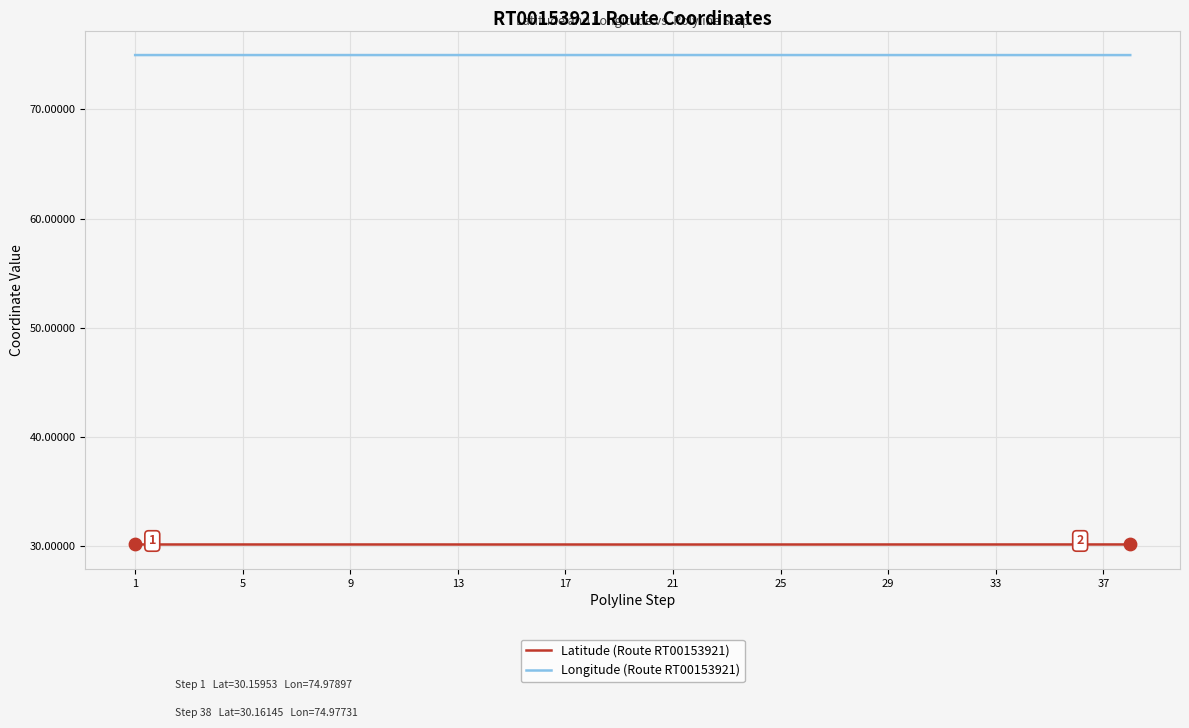

Which series has the largest total across all categories?

Longitude (Route RT00153921)